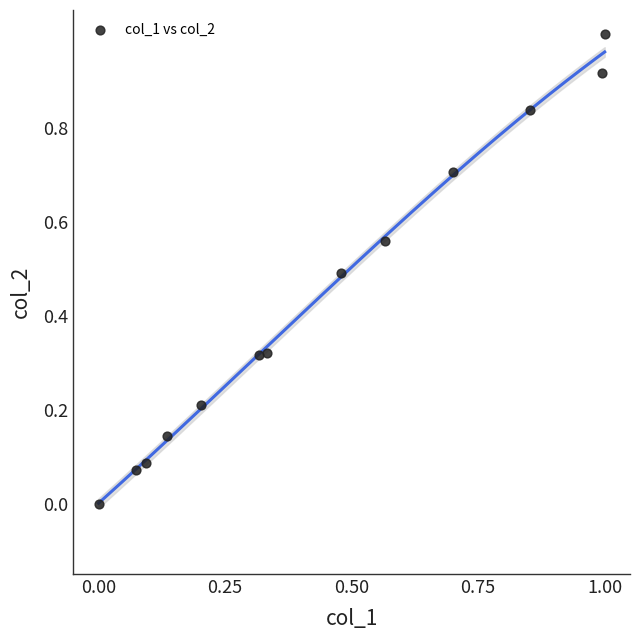

What is the range of Y values (max minus min)?

1.0